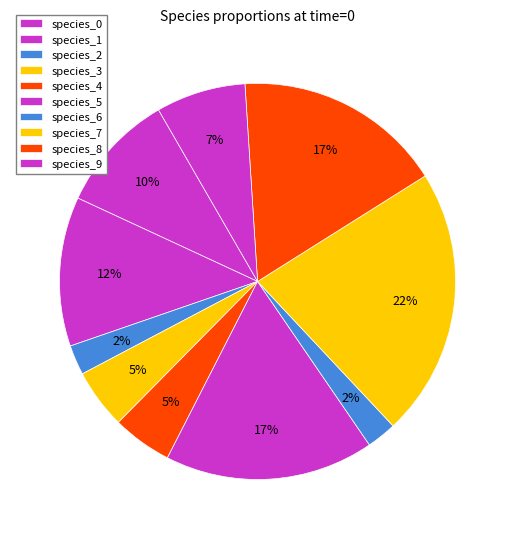

The species_4 slice represents 1% of the pie. True or false?

False